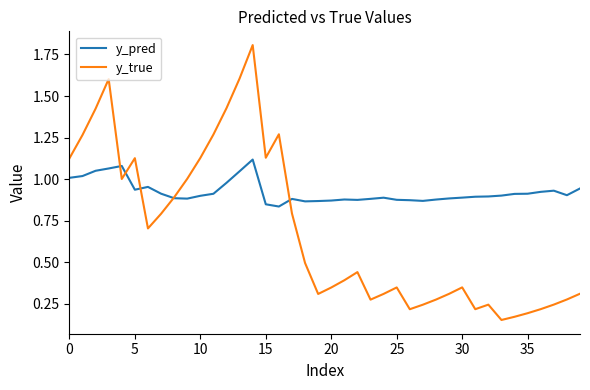

What is the maximum value shown in the chart?

1.8